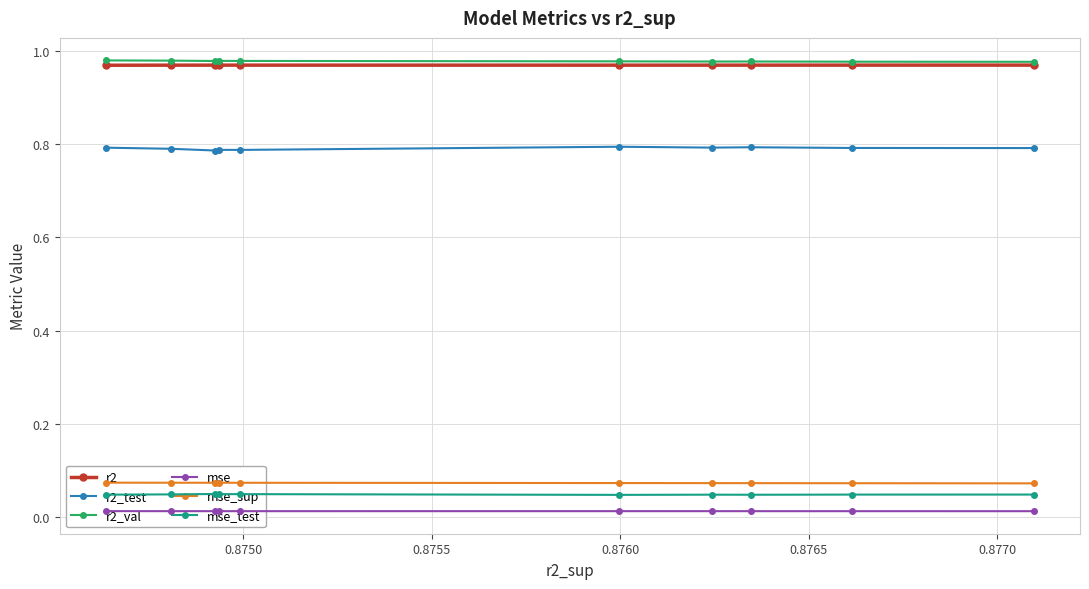

The mse_test series shows 0.0 at 7. True or false?

False